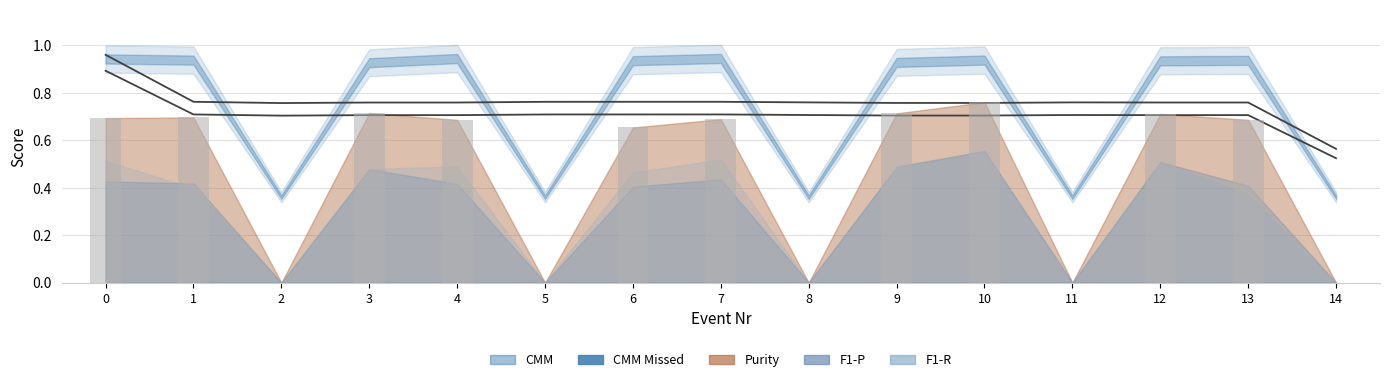

What is the difference between the CMM values at 5 and 10?

0.6